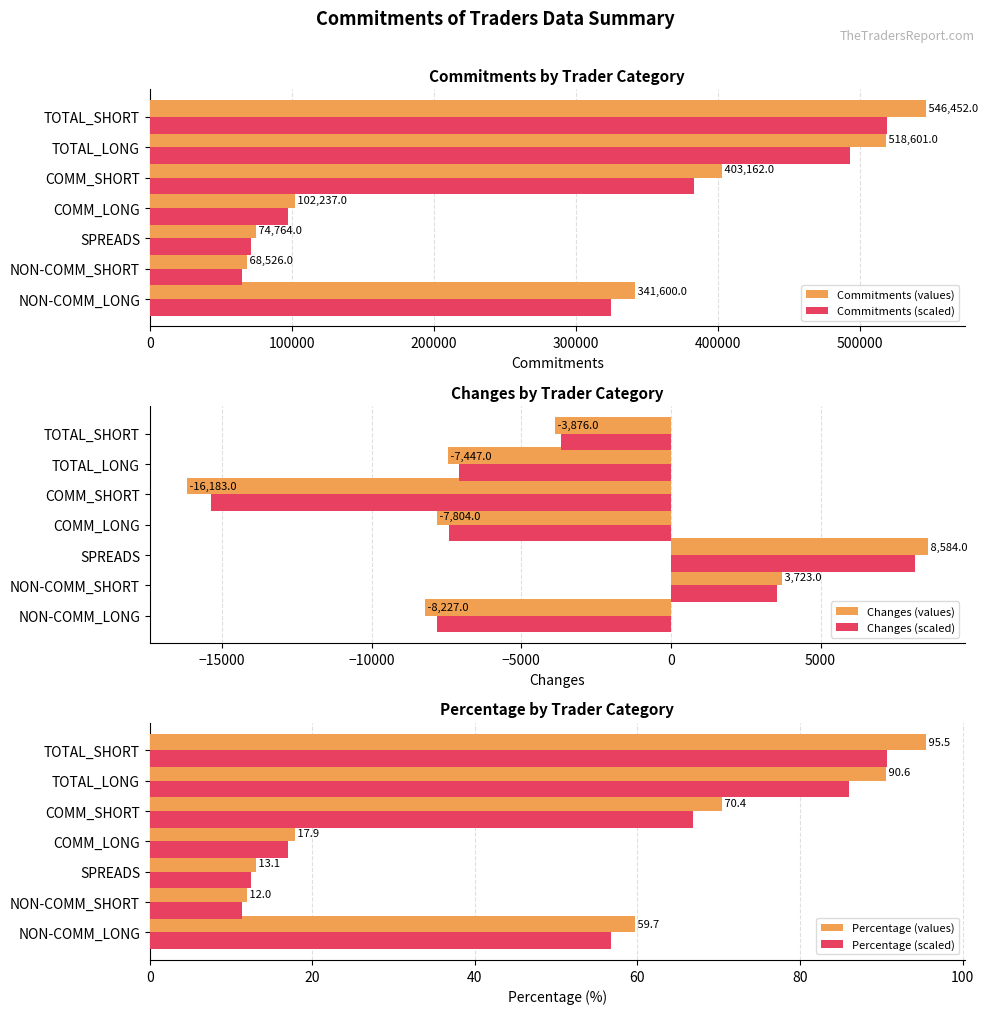

List the series in order of their peak value, highest first.

Commitments (values), Commitments (scaled), Changes (values), Changes (scaled), Percentage (values), Percentage (scaled)